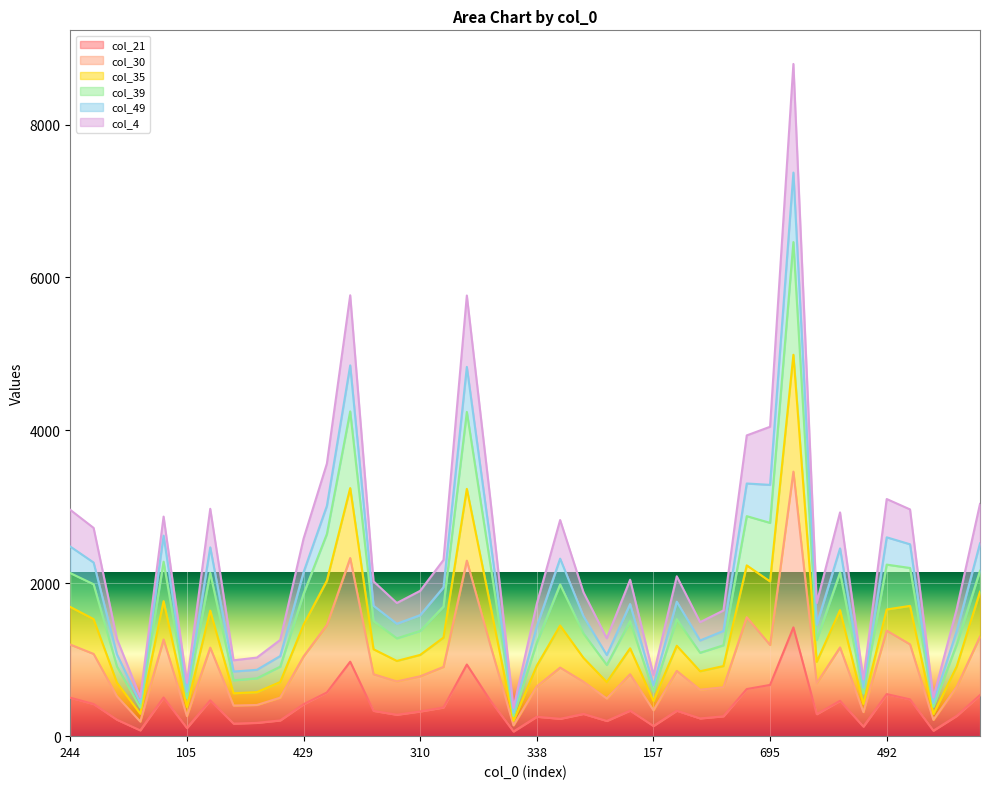

What are all the series names shown in the legend?

col_21, col_30, col_35, col_39, col_49, col_4